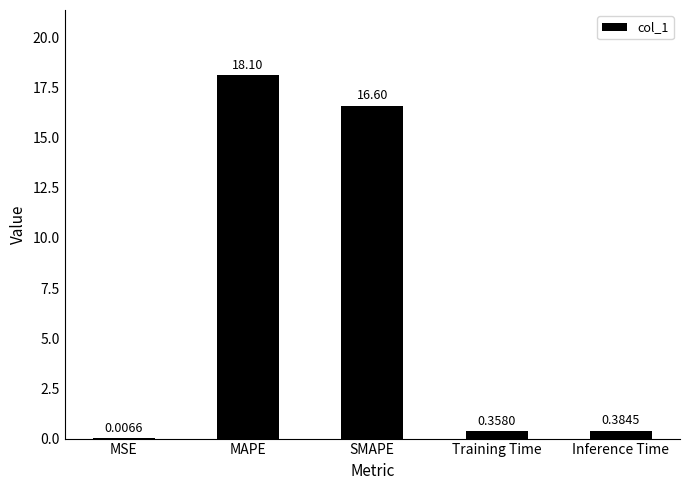

What is the sum of all values?

35.5